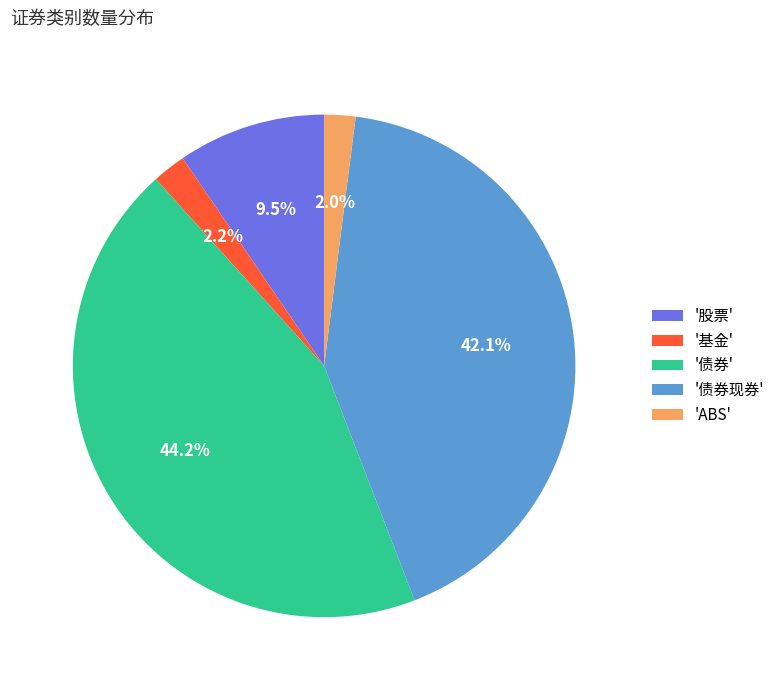

Is there a majority slice in this chart?

No